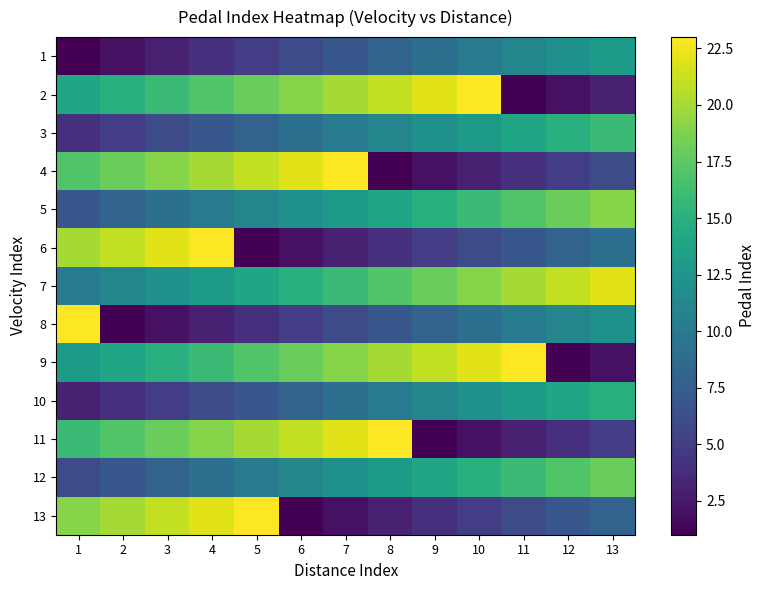

Reading right to left, transcribe all the data shown in this chart.

1: 13=13	12=12	11=11	10=10	9=9	8=8	7=7	6=6	5=5	4=4	3=3	2=2	1=1
2: 13=3	12=2	11=1	10=23	9=22	8=21	7=20	6=19	5=18	4=17	3=16	2=15	1=14
3: 13=16	12=15	11=14	10=13	9=12	8=11	7=10	6=9	5=8	4=7	3=6	2=5	1=4
4: 13=6	12=5	11=4	10=3	9=2	8=1	7=23	6=22	5=21	4=20	3=19	2=18	1=17
5: 13=19	12=18	11=17	10=16	9=15	8=14	7=13	6=12	5=11	4=10	3=9	2=8	1=7
6: 13=9	12=8	11=7	10=6	9=5	8=4	7=3	6=2	5=1	4=23	3=22	2=21	1=20
7: 13=22	12=21	11=20	10=19	9=18	8=17	7=16	6=15	5=14	4=13	3=12	2=11	1=10
8: 13=12	12=11	11=10	10=9	9=8	8=7	7=6	6=5	5=4	4=3	3=2	2=1	1=23
9: 13=2	12=1	11=23	10=22	9=21	8=20	7=19	6=18	5=17	4=16	3=15	2=14	1=13
10: 13=15	12=14	11=13	10=12	9=11	8=10	7=9	6=8	5=7	4=6	3=5	2=4	1=3
11: 13=5	12=4	11=3	10=2	9=1	8=23	7=22	6=21	5=20	4=19	3=18	2=17	1=16
12: 13=18	12=17	11=16	10=15	9=14	8=13	7=12	6=11	5=10	4=9	3=8	2=7	1=6
13: 13=8	12=7	11=6	10=5	9=4	8=3	7=2	6=1	5=23	4=22	3=21	2=20	1=19